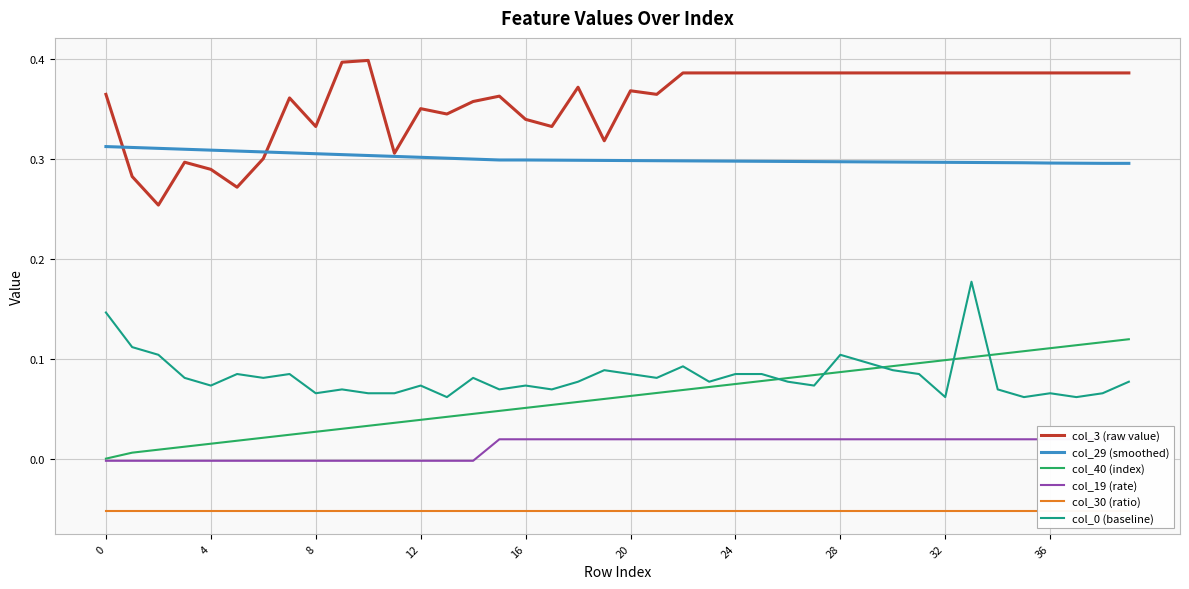

What are all the series names shown in the legend?

col_3 (raw value), col_29 (smoothed), col_40 (index), col_19 (rate), col_30 (ratio), col_0 (baseline)